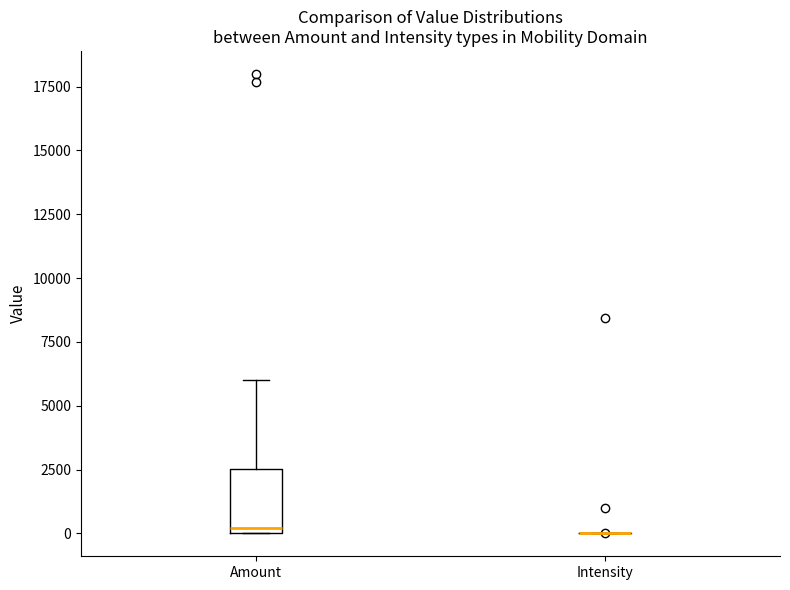

Reading left to right, transcribe this box plot: for each box, give where its median line is, the range the box spans, and where its two whiskers end, as read against the y-axis. The values are not printed on the chart, so give them approximately, as read against the axis.

Amount: median 0 (just above the box's lower edge), box 0 to 2500, whiskers 0 to 6000
Intensity: box collapsed to a line at 0, whiskers 0 to 0